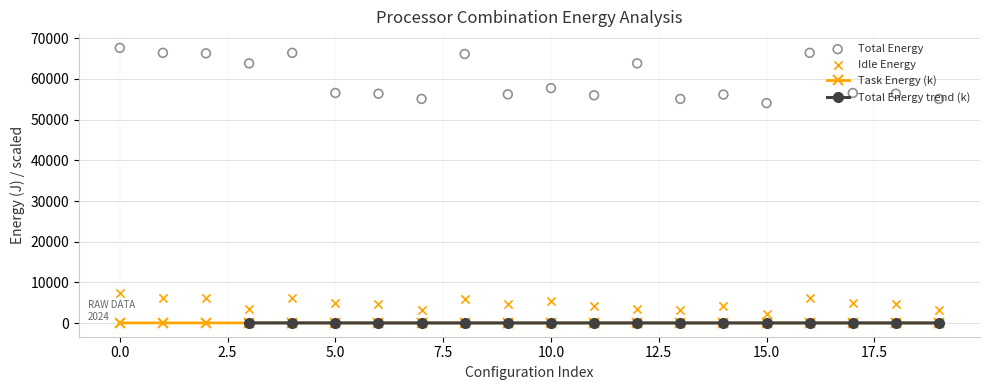

Is it true that Task Energy (k) equals 60.2 at 0.0?

True